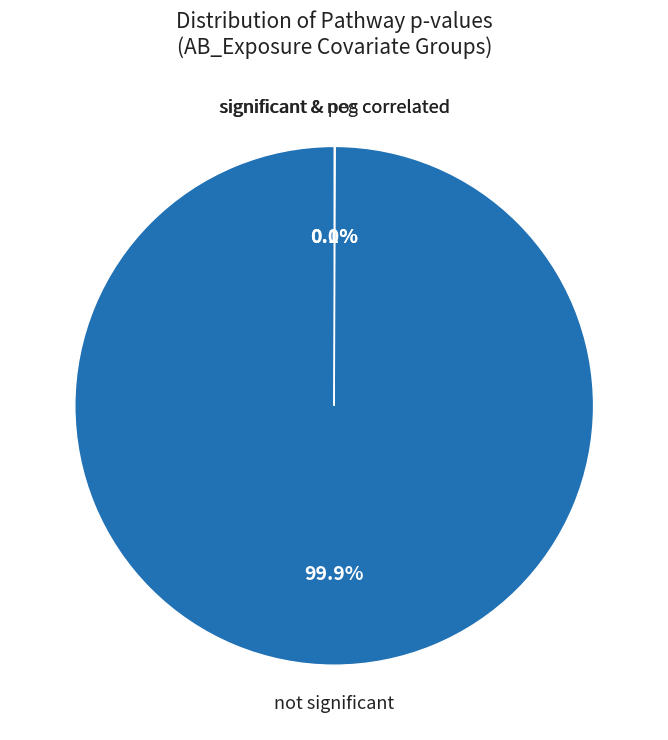

Is there any slice that represents more than half of the pie?

Yes